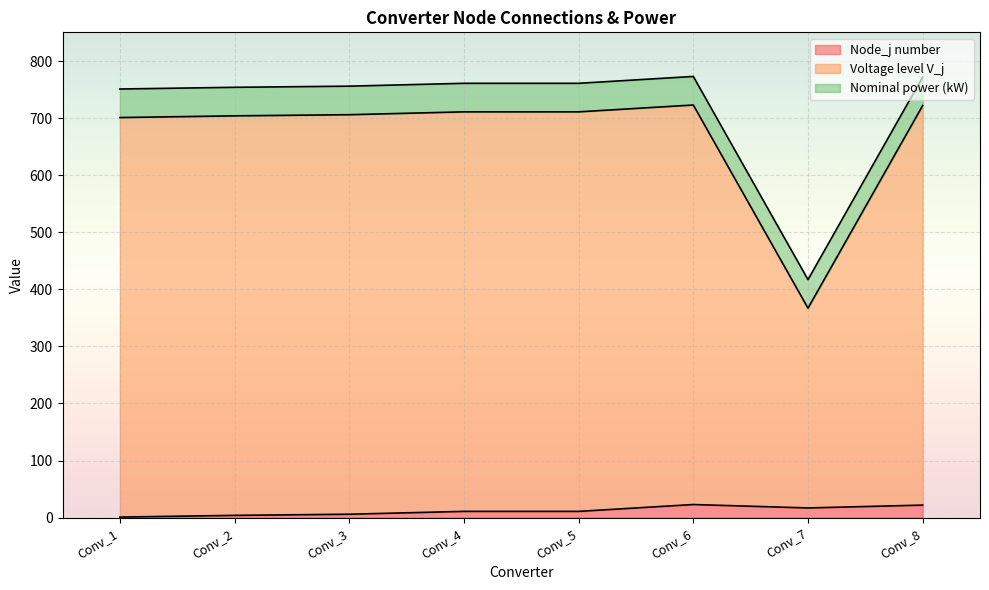

Which series has the largest total across all categories?

Voltage level V_j